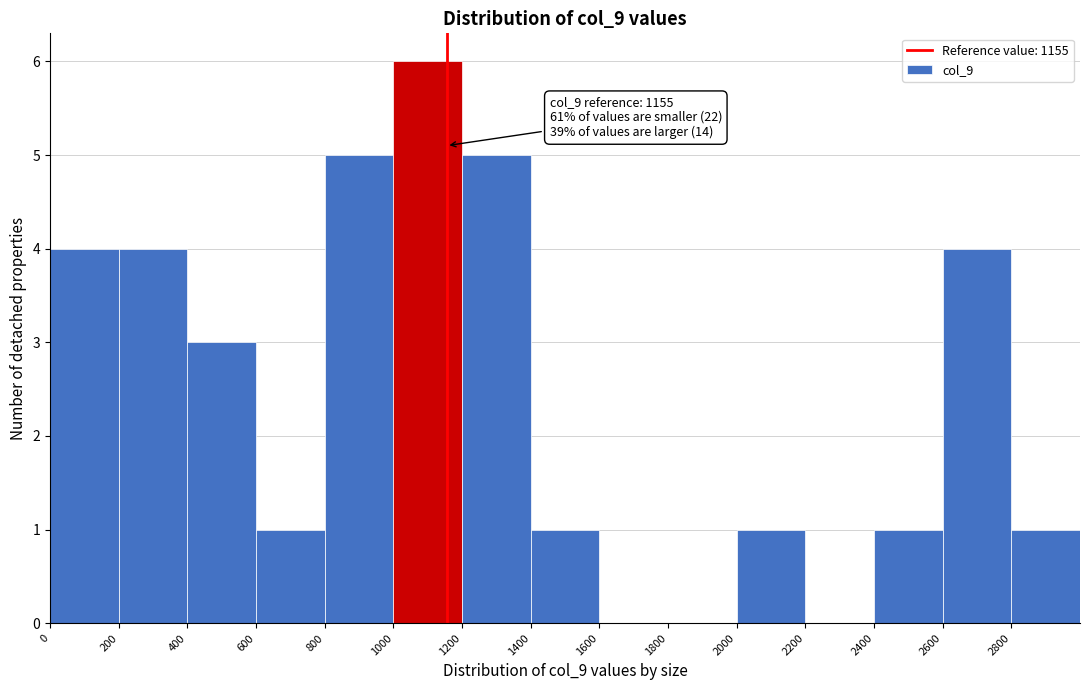

Over which range of the x-axis is the bar tallest?

1000 to 1200